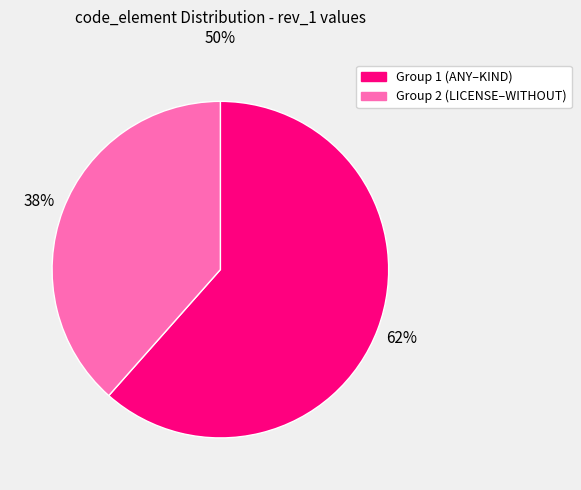

To the nearest percent, what is the average slice percentage?

50%